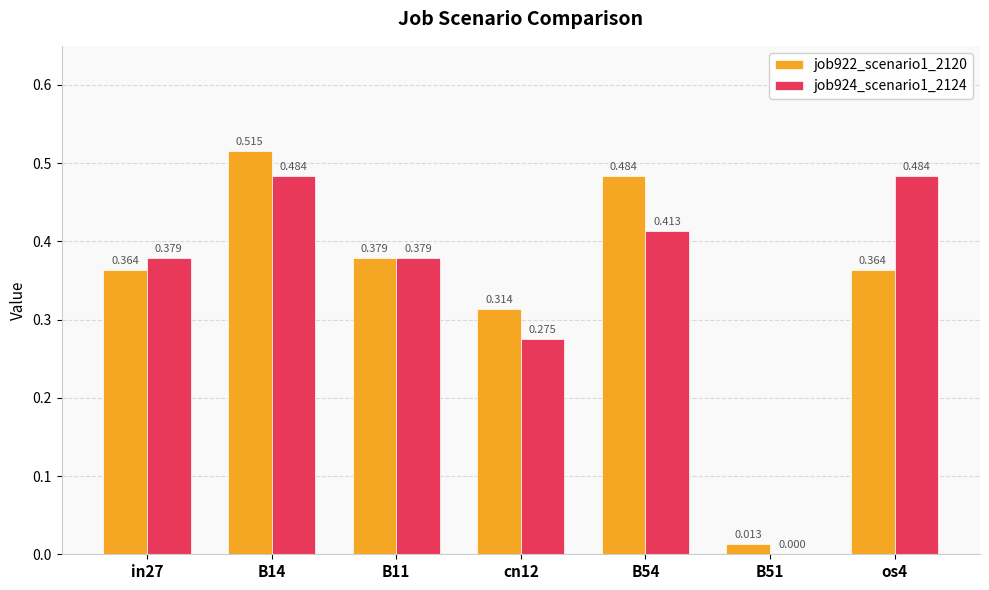

Is the value of job924_scenario1_2124 at os4 greater than the value of job922_scenario1_2120 at B14?

No